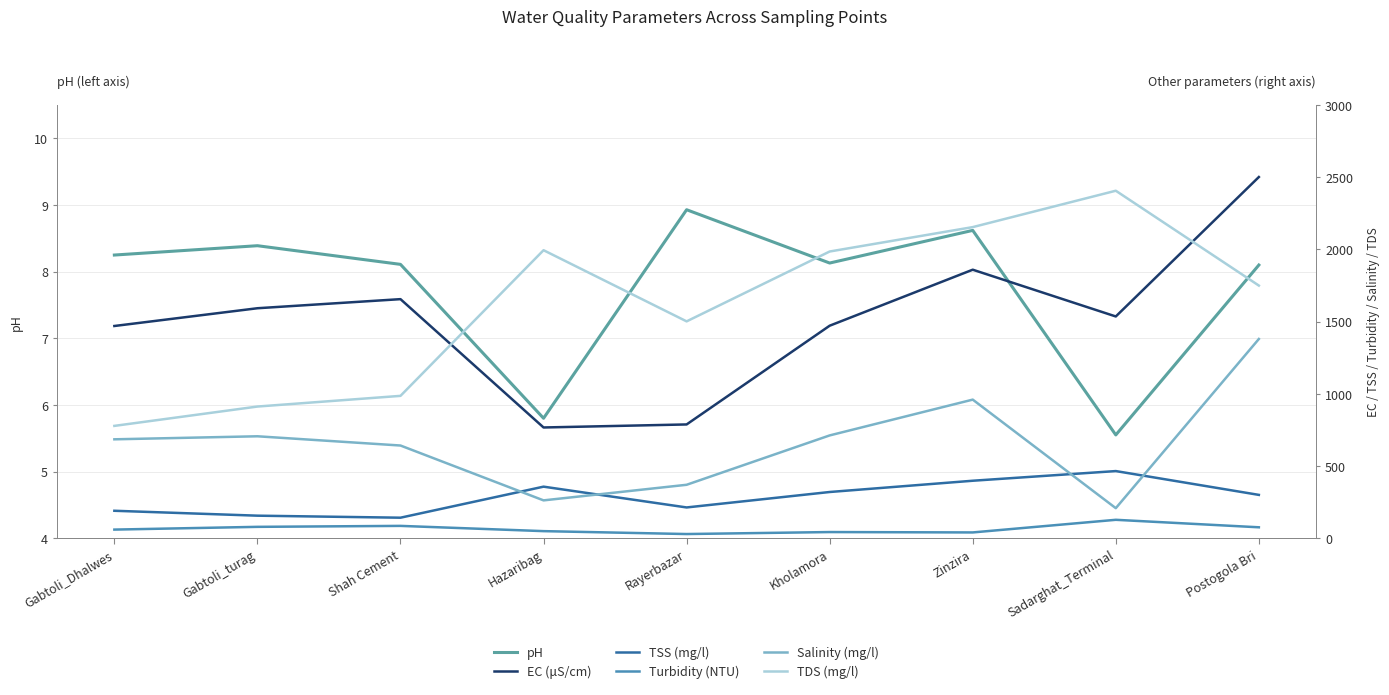

What is the difference between the maximum and minimum values in the pH series?

3.4